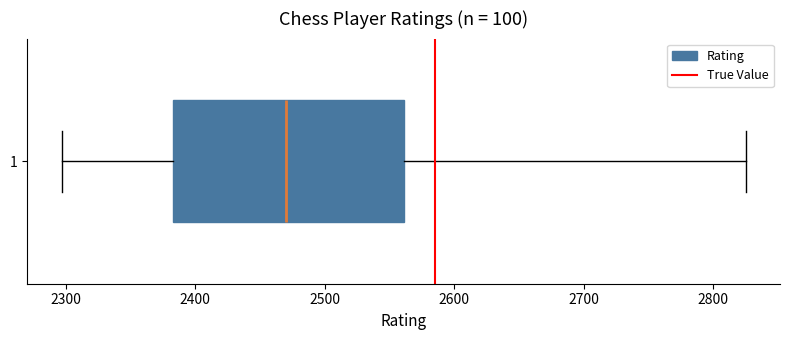

Transcribe this box plot: give where the median line is, the range the box spans, and where the two whiskers end, as read against the x-axis. The values are not printed on the chart, so give them approximately, as read against the axis.

median 2470, box 2380 to 2560, whiskers 2300 to 2830